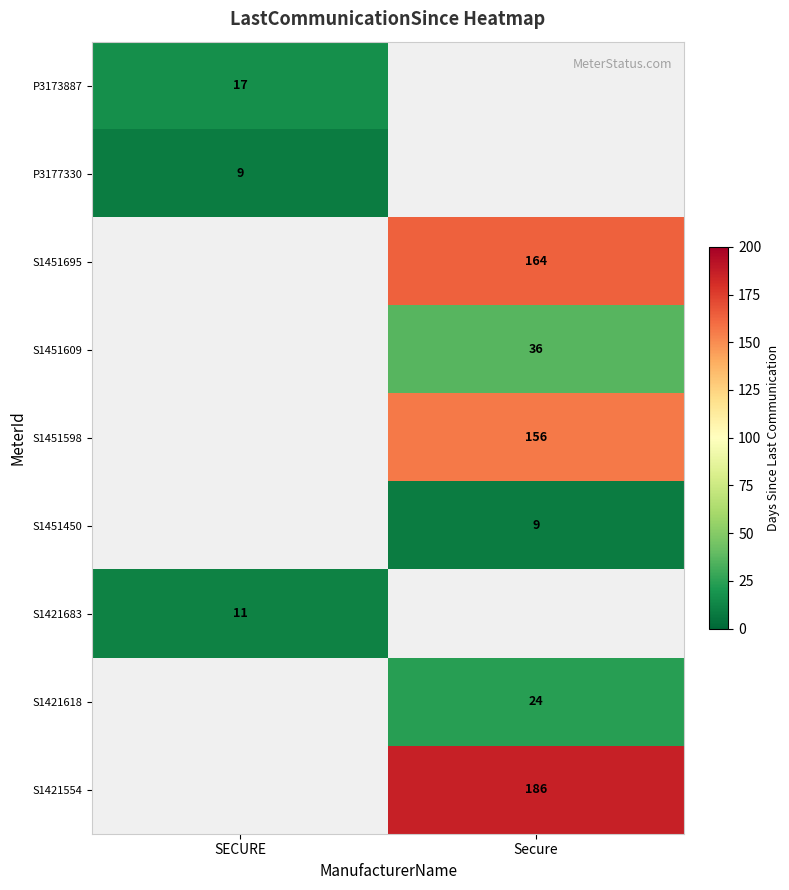

At how many categories does at least one series exceed 172?

1